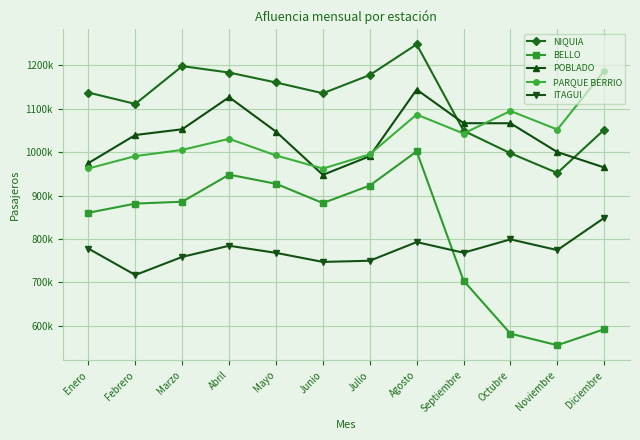

What is the average value of the POBLADO series?

1035198